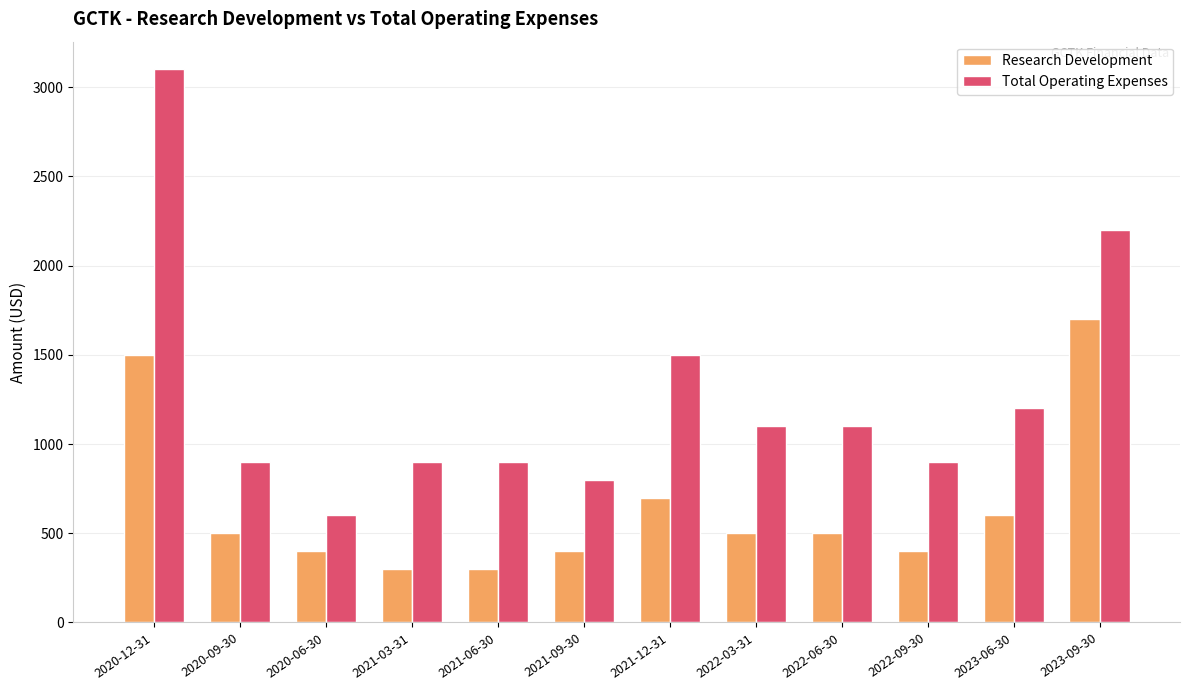

What is the value of the Research Development bar at the 6th from the left?

400